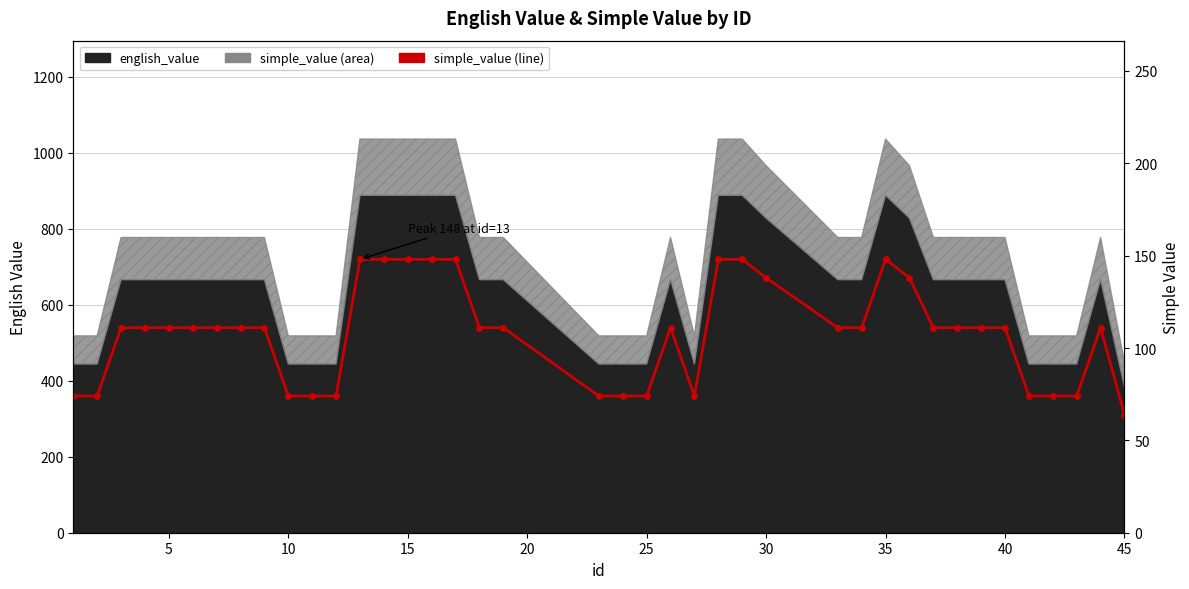

Read the value at 40, to the nearest 10.

110